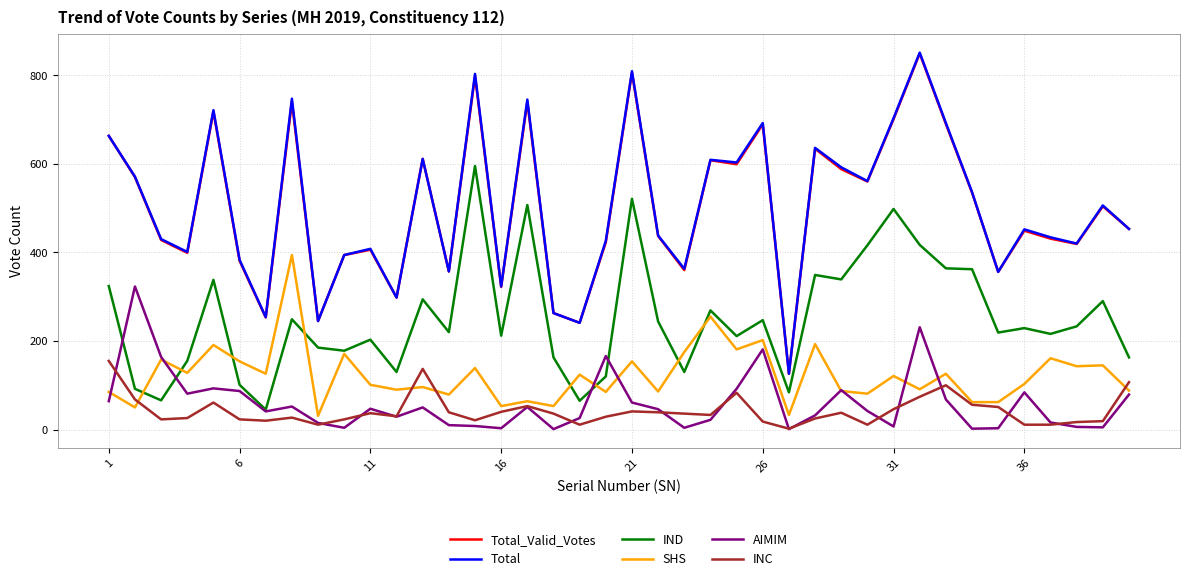

True or false: Total and SHS cross at least once.

False